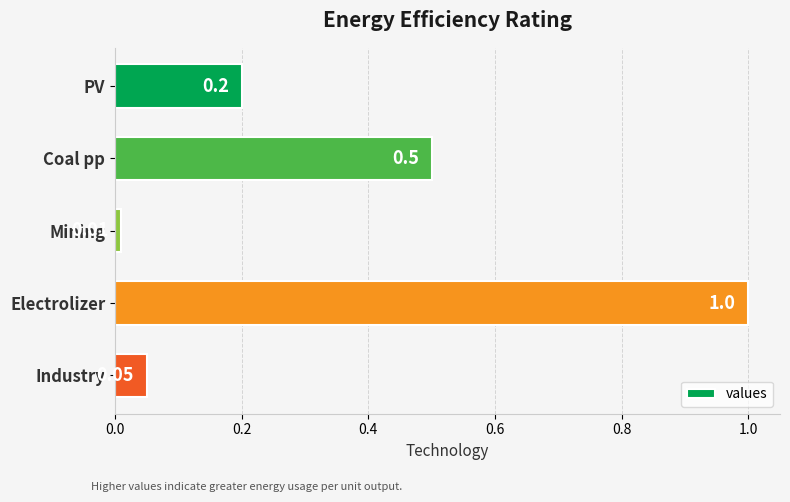

What is the difference between the values at Electrolizer and PV?

0.8